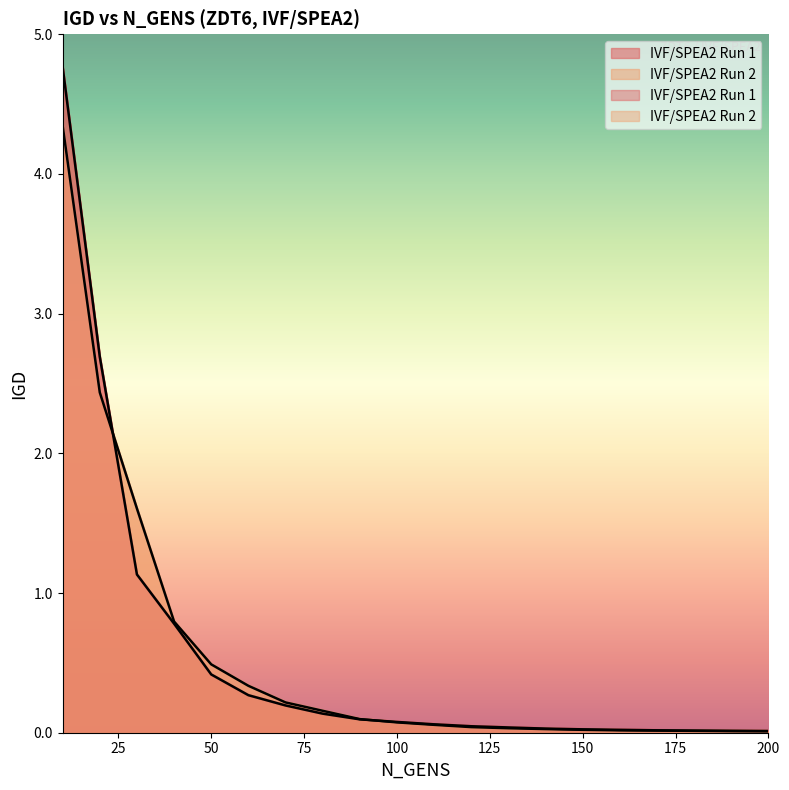

Which has a higher value, 70 or 180?

70